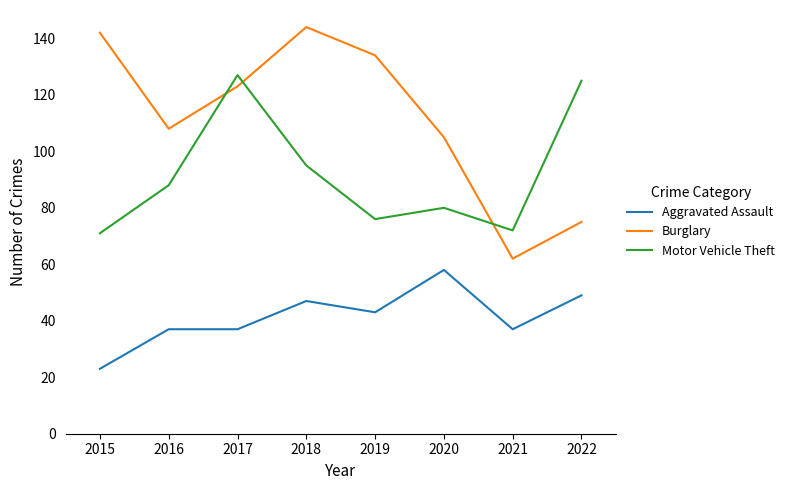

Count the number of data series in this chart.

3